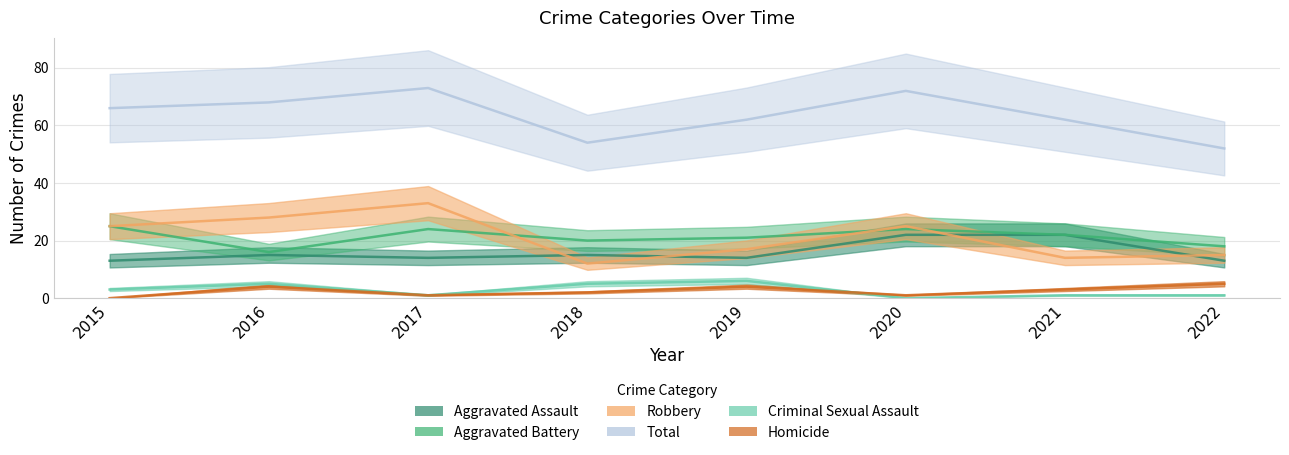

Which category has the lowest value across all series?

2020